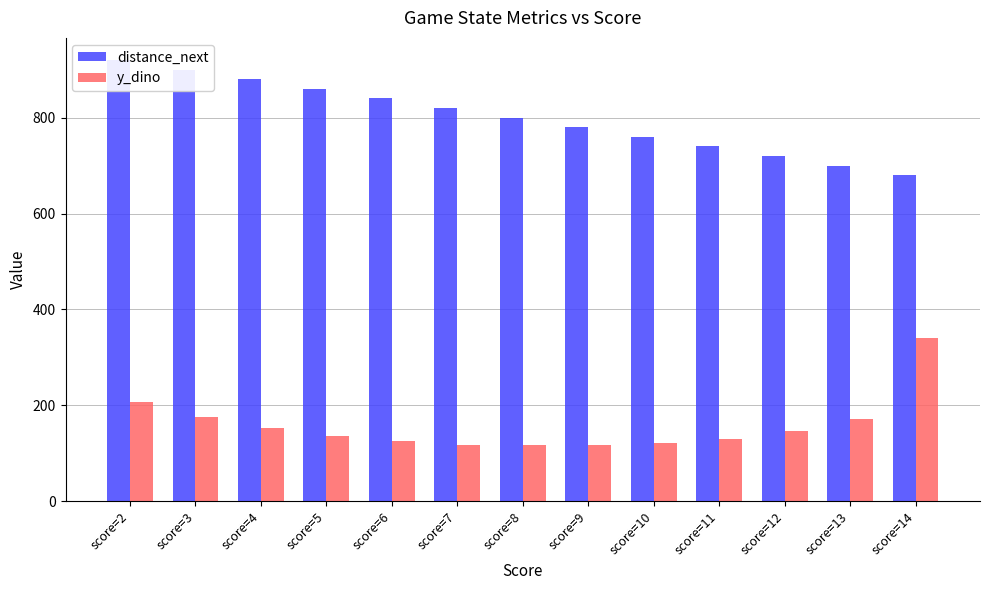

Reading left to right, what are all the values shown in this chart?

distance_next: score=2=920	score=3=900	score=4=880	score=5=860	score=6=840	score=7=820	score=8=800	score=9=780	score=10=760	score=11=740	score=12=720	score=13=700	score=14=680
y_dino: score=2=207	score=3=175	score=4=152	score=5=136	score=6=125	score=7=117	score=8=117	score=9=118	score=10=122	score=11=131	score=12=147	score=13=172	score=14=340